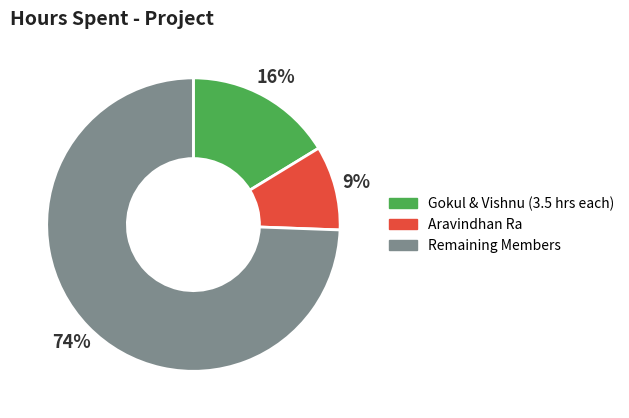

Does any single category account for the majority?

Yes